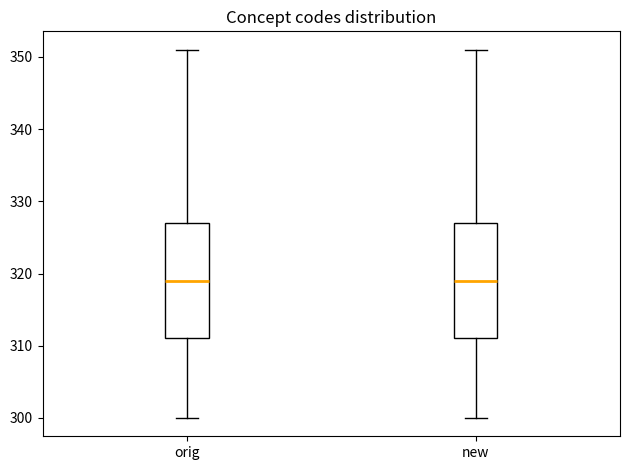

Reading left to right, read every box against the y-axis: the position of its median line, the range the box covers, and the ends of its whiskers. The values are not printed on the chart, so give them approximately, as read against the axis.

orig: median 319, box 311 to 327, whiskers 300 to 351
new: median 319, box 311 to 327, whiskers 300 to 351